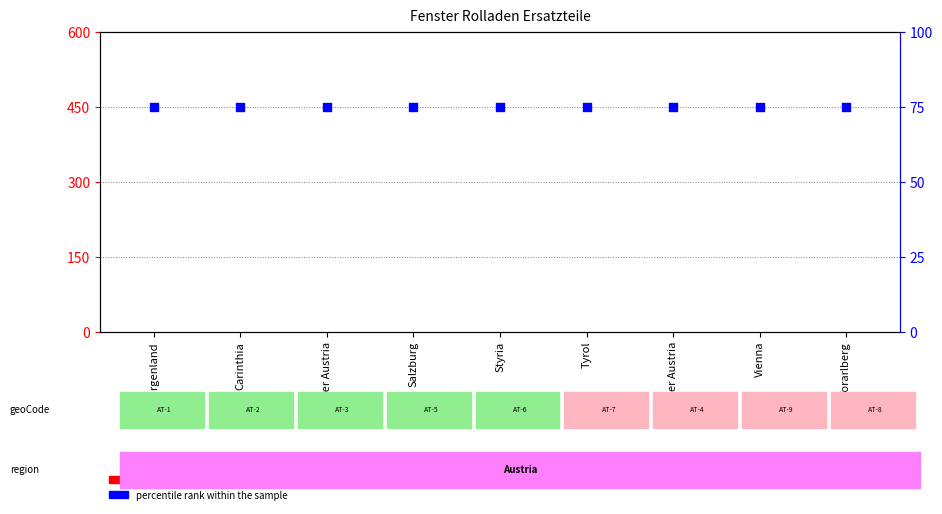

What are all the series names shown in the legend?

count, percentile rank within the sample